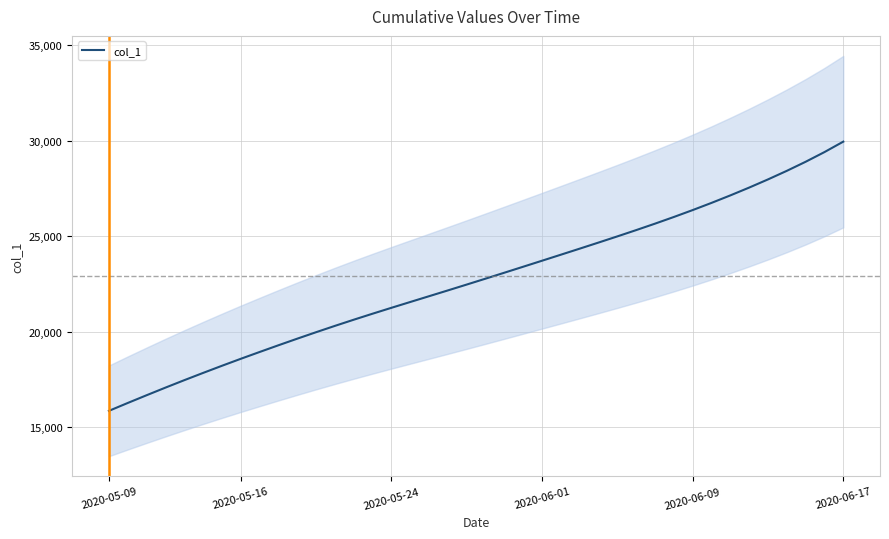

What is the highest value of the col_1 series?

29948.5